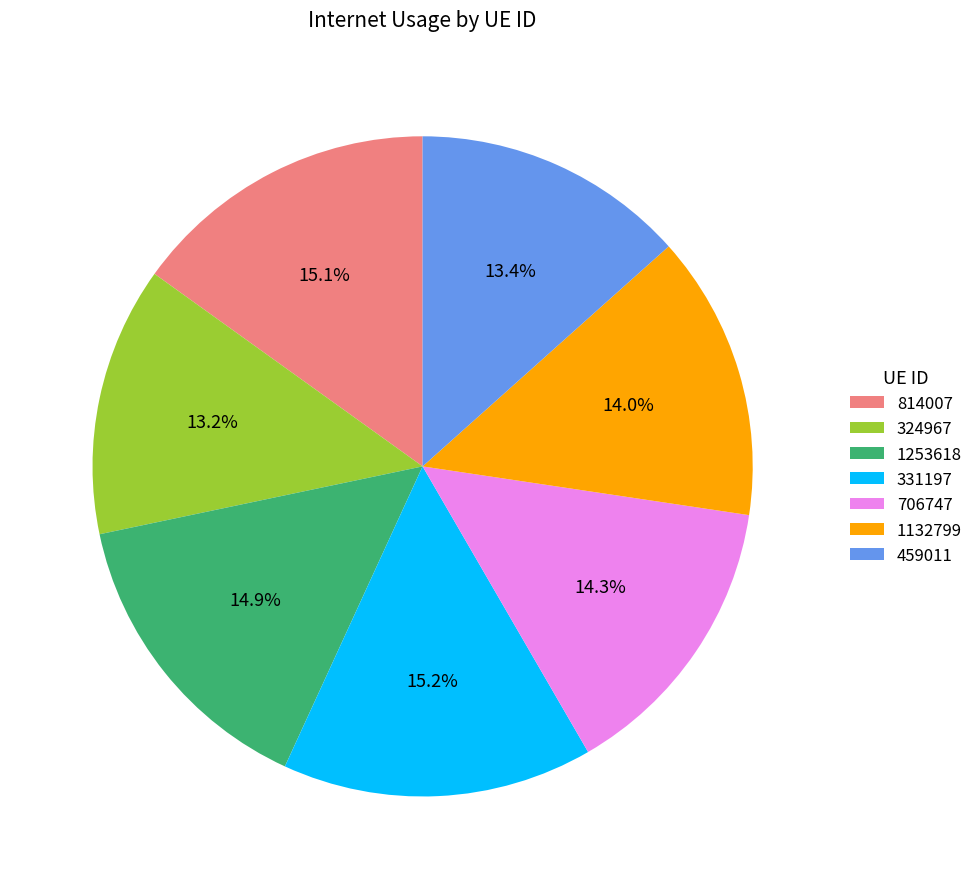

True or false: 331197 accounts for 15% of the total.

True